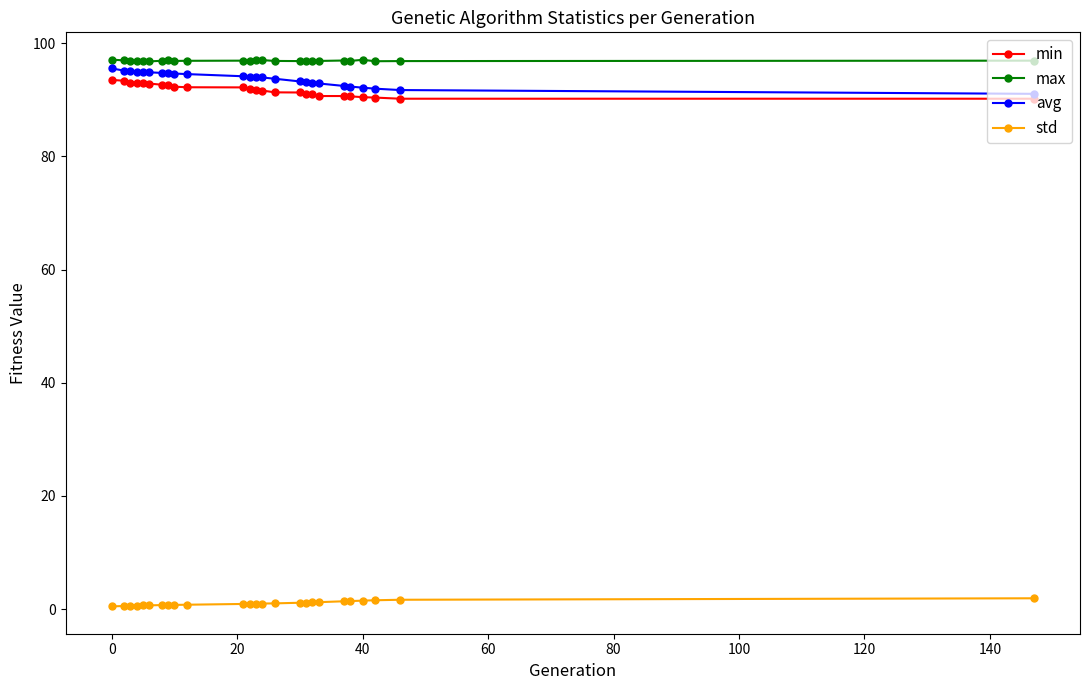

What is the maximum value for avg?

95.5